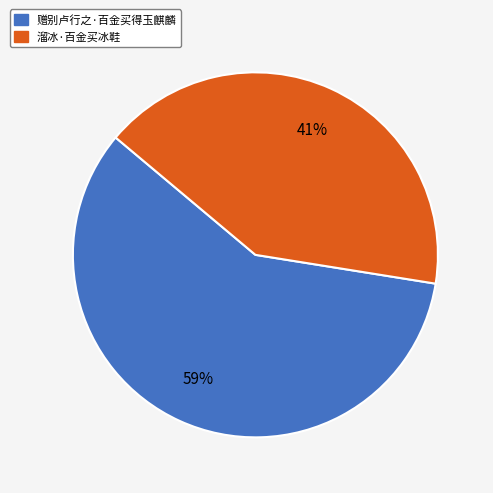

Rank the categories by value from lowest to highest.

溜冰·百金买冰鞋, 赠别卢行之·百金买得玉麒麟